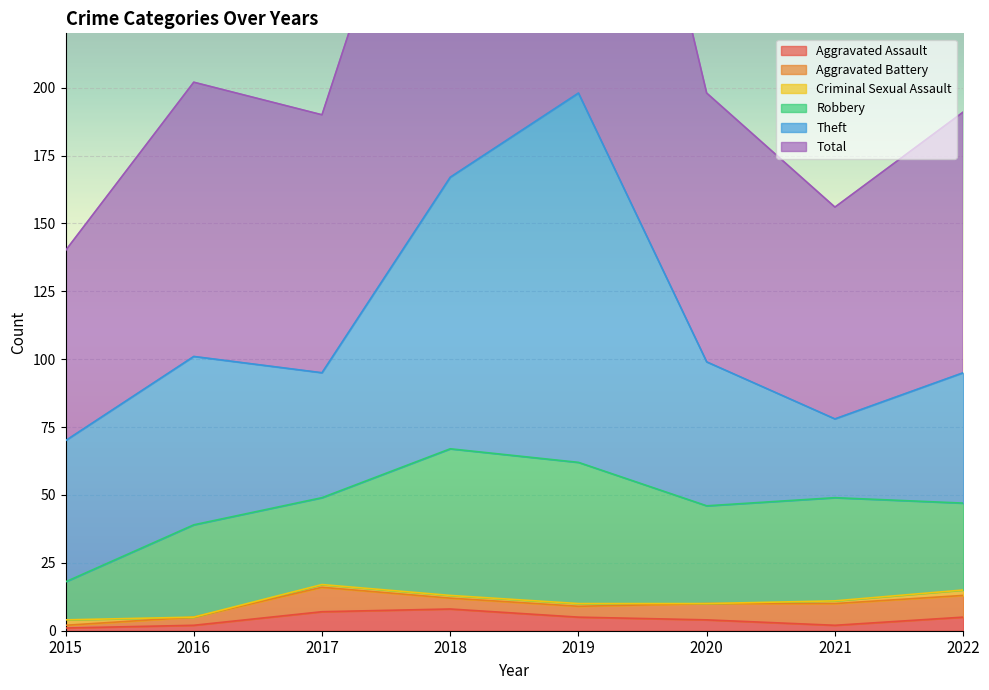

List the labels in order of Robbery value, smallest first.

2015, 2017, 2022, 2016, 2020, 2021, 2019, 2018